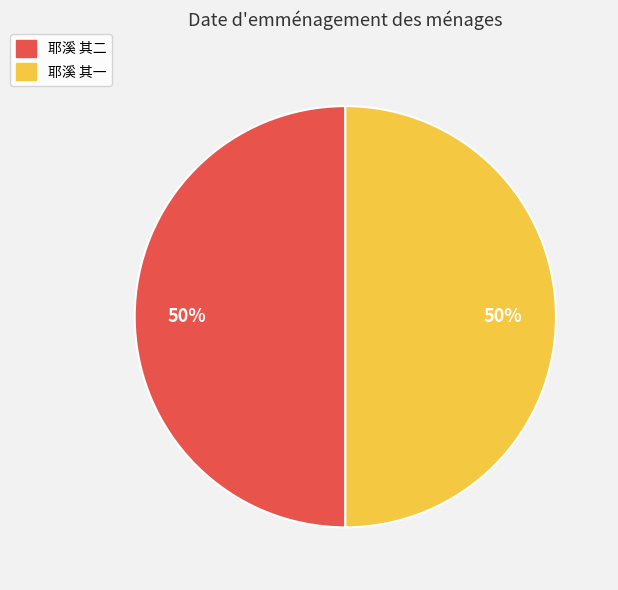

Approximately how many times larger is the value at 耶溪 其二 compared to 耶溪 其一?

1.0